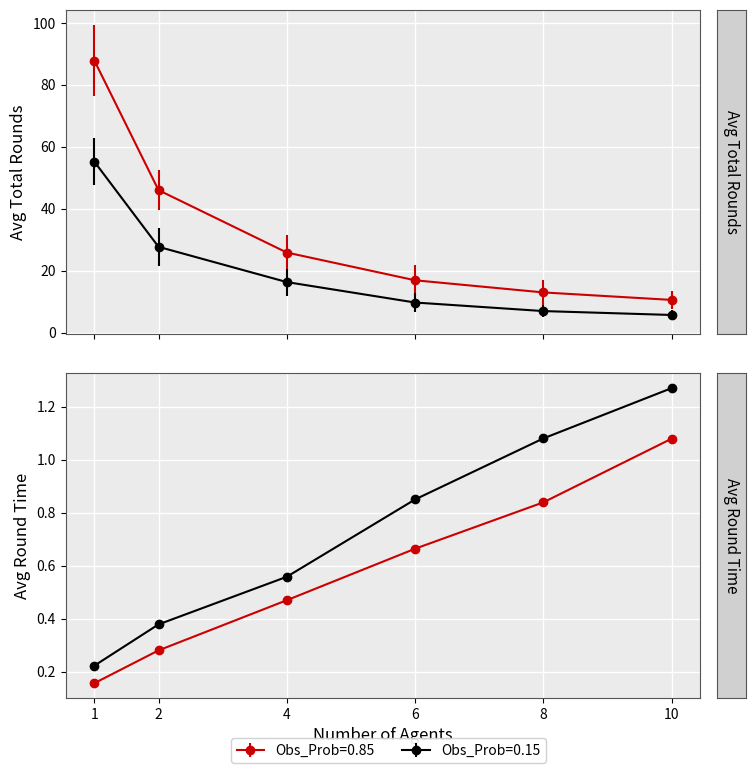

What is the maximum value shown in the chart?

87.9